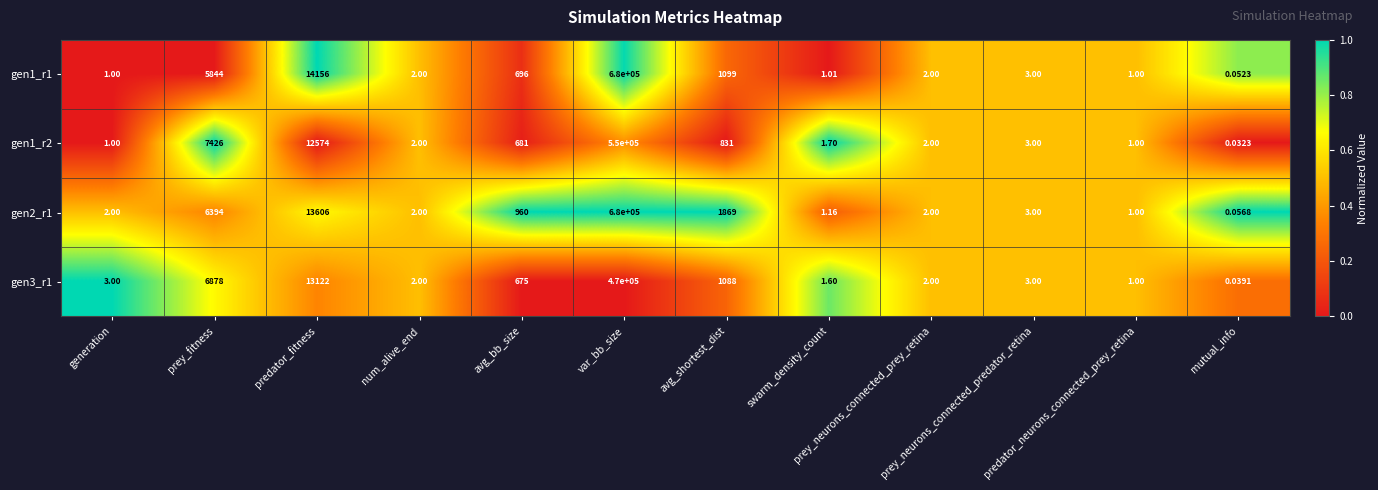

How many categories are shown in the chart?

12